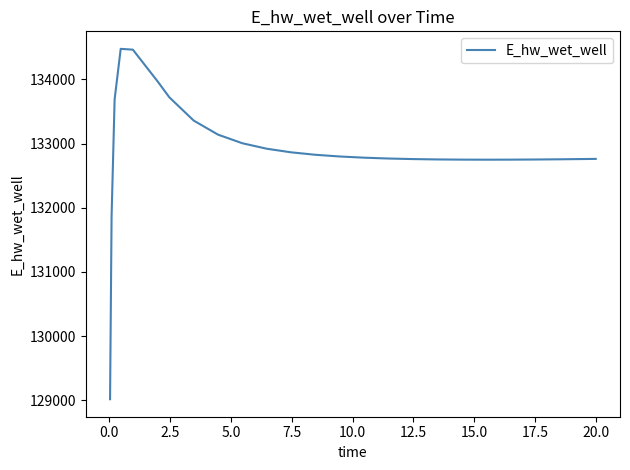

What is the sum of all values?

3322469.3